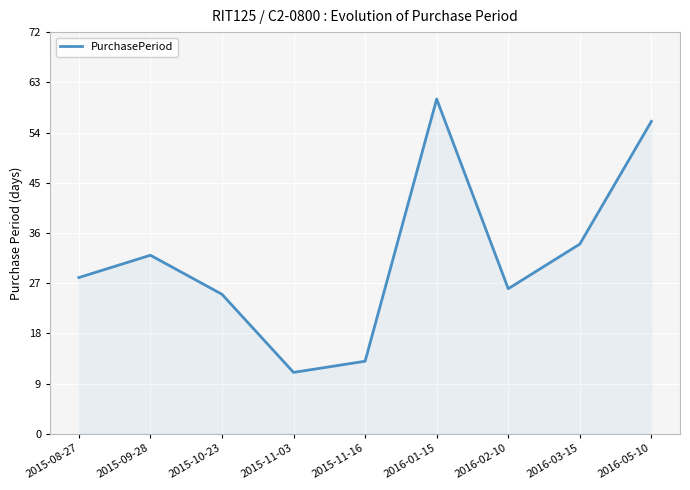

What is the difference between the values at 2015-11-03 and 2016-01-15?

49